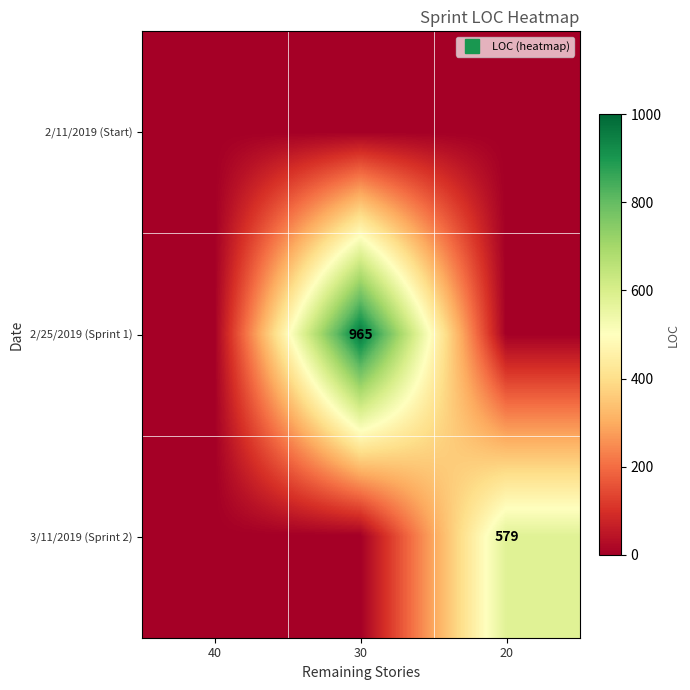

The value of 3/11/2019 (Sprint 2) at 40 is 262. True or false?

False